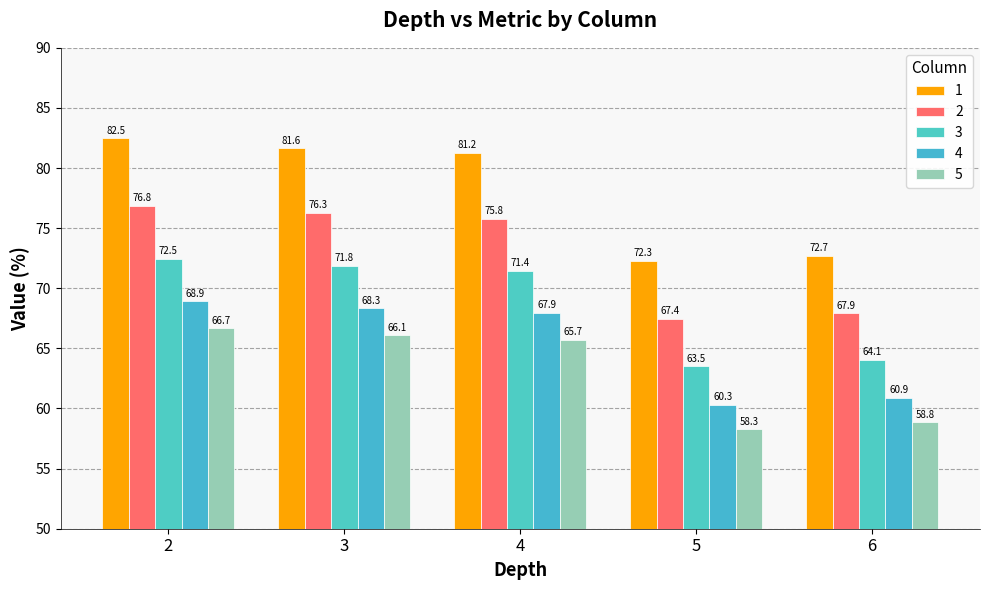

What is the total value across all series at 3?

364.1